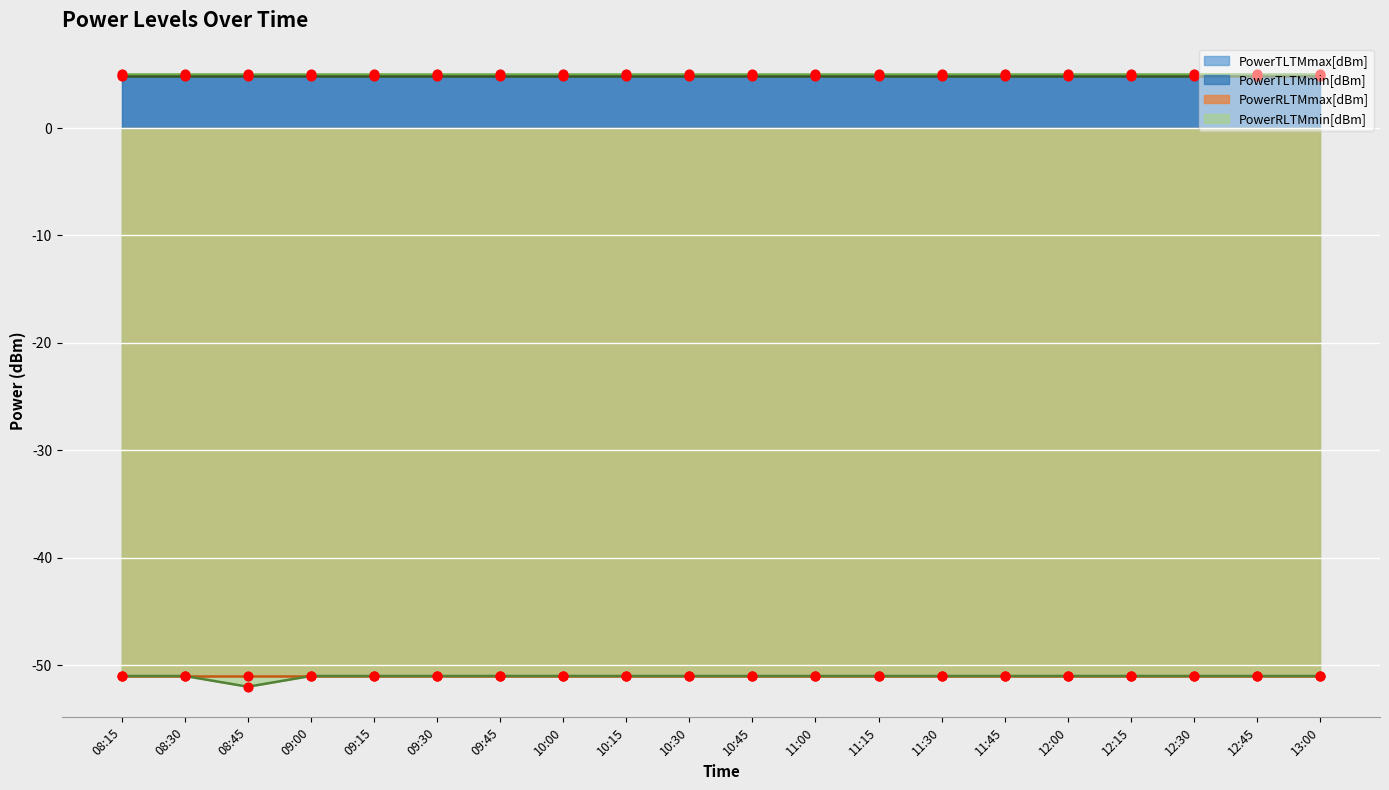

Which series contains the lowest Y value?

PowerRLTMmin[dBm]